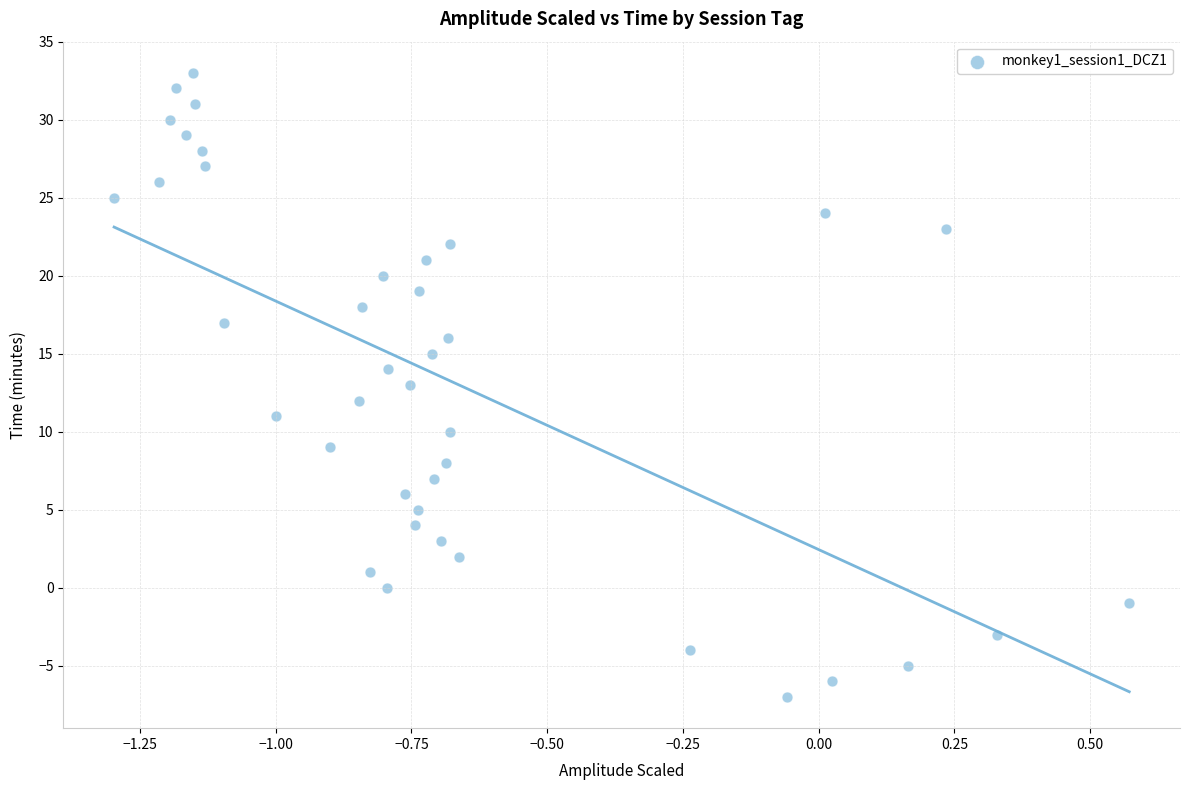

What is the range of Y values (max minus min)?

40